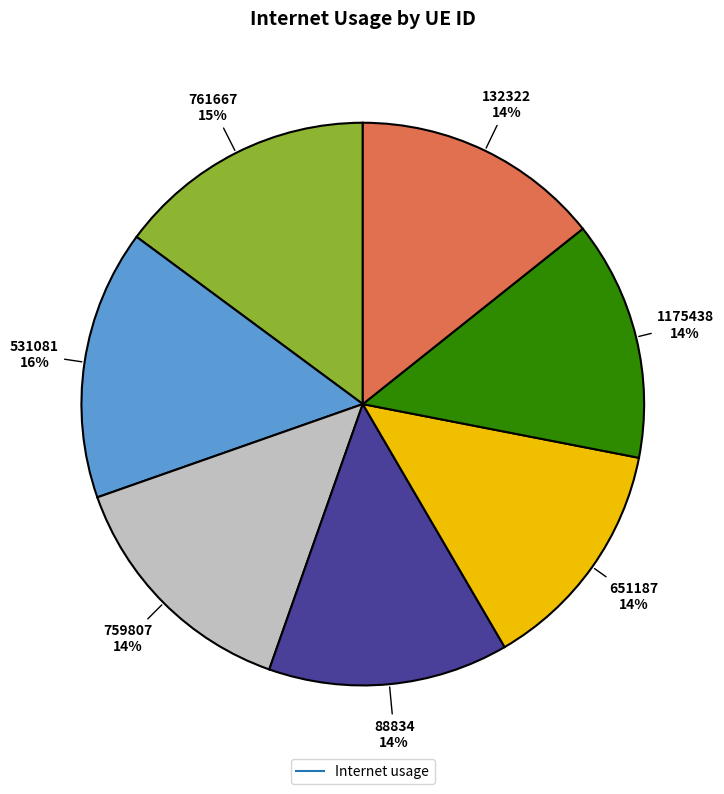

To the nearest percent, what is the difference between the largest and smallest slice percentages?

2%